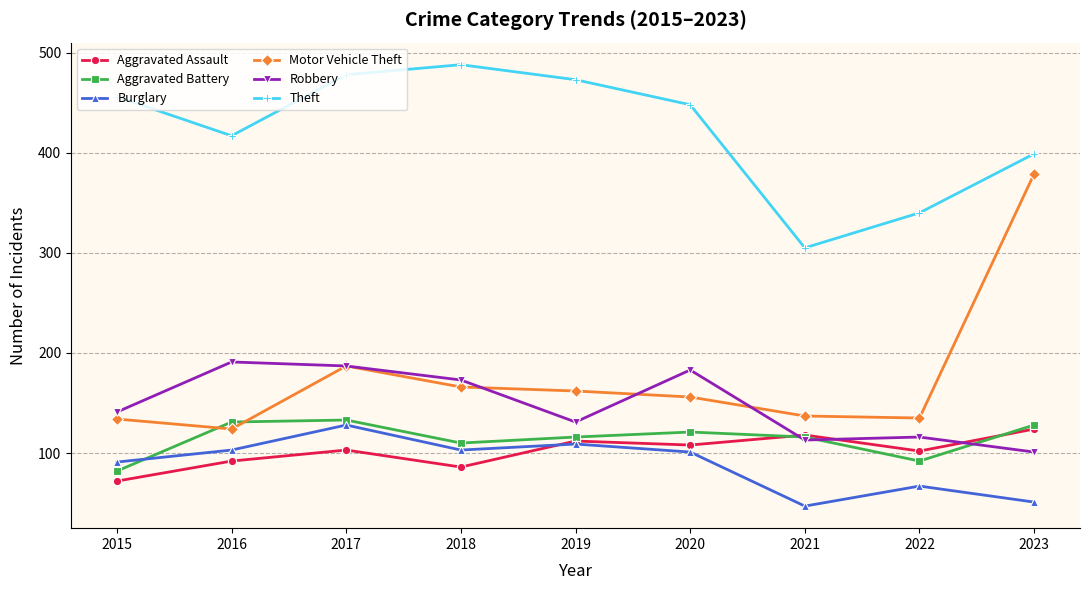

Between 2018 and 2020, which series saw the biggest shift?

Theft